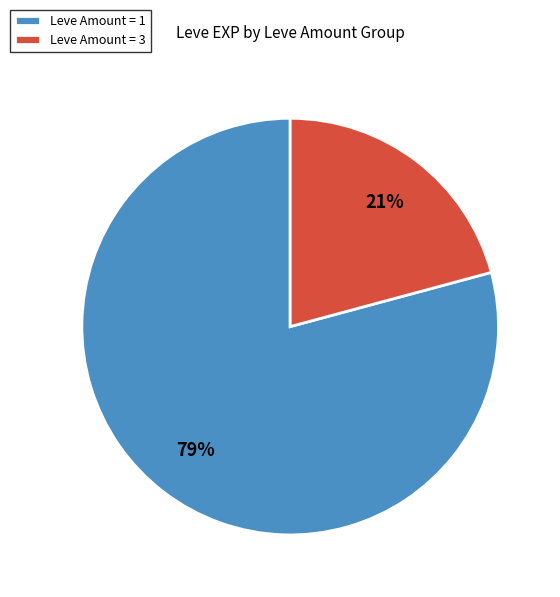

To the nearest percent, what portion does Leve Amount = 1 represent?

79%